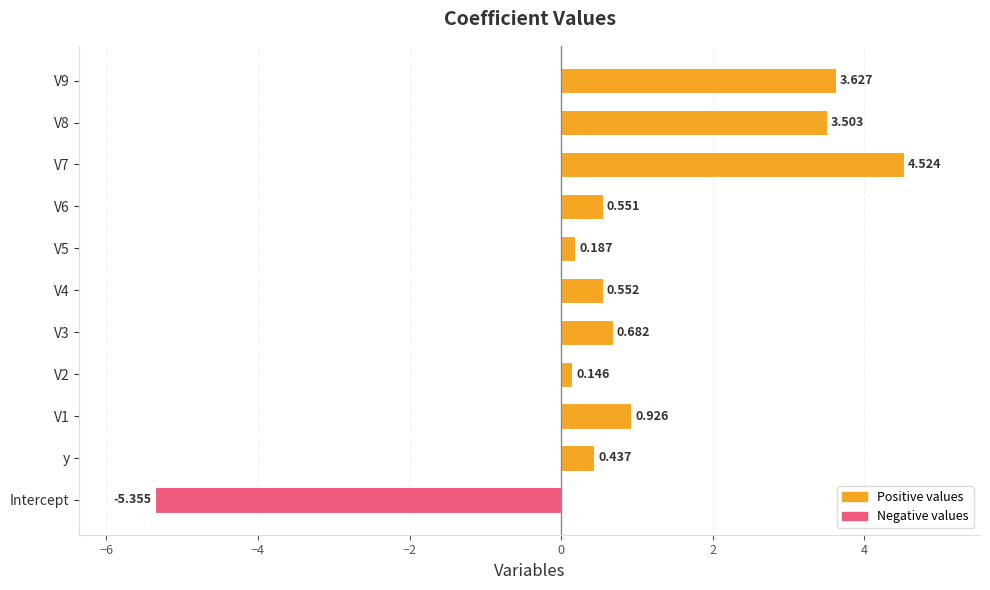

How many bars are there in total?

11